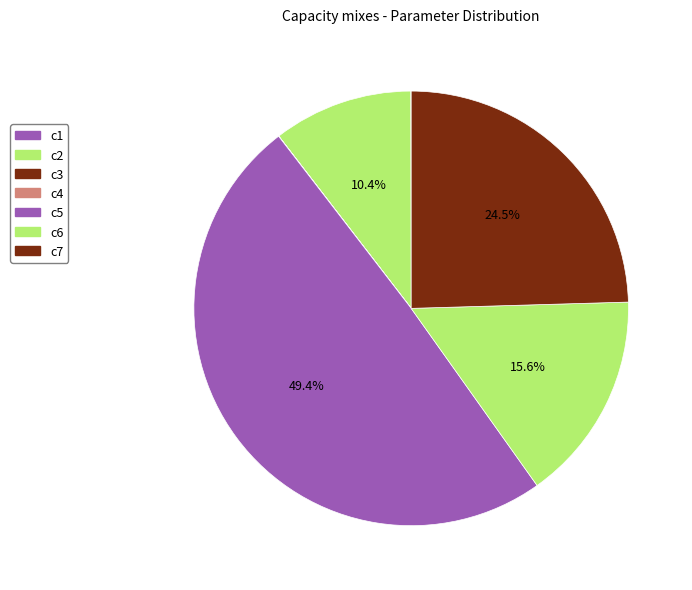

To the nearest percent, what is the difference between the largest and smallest slice percentages?

49%